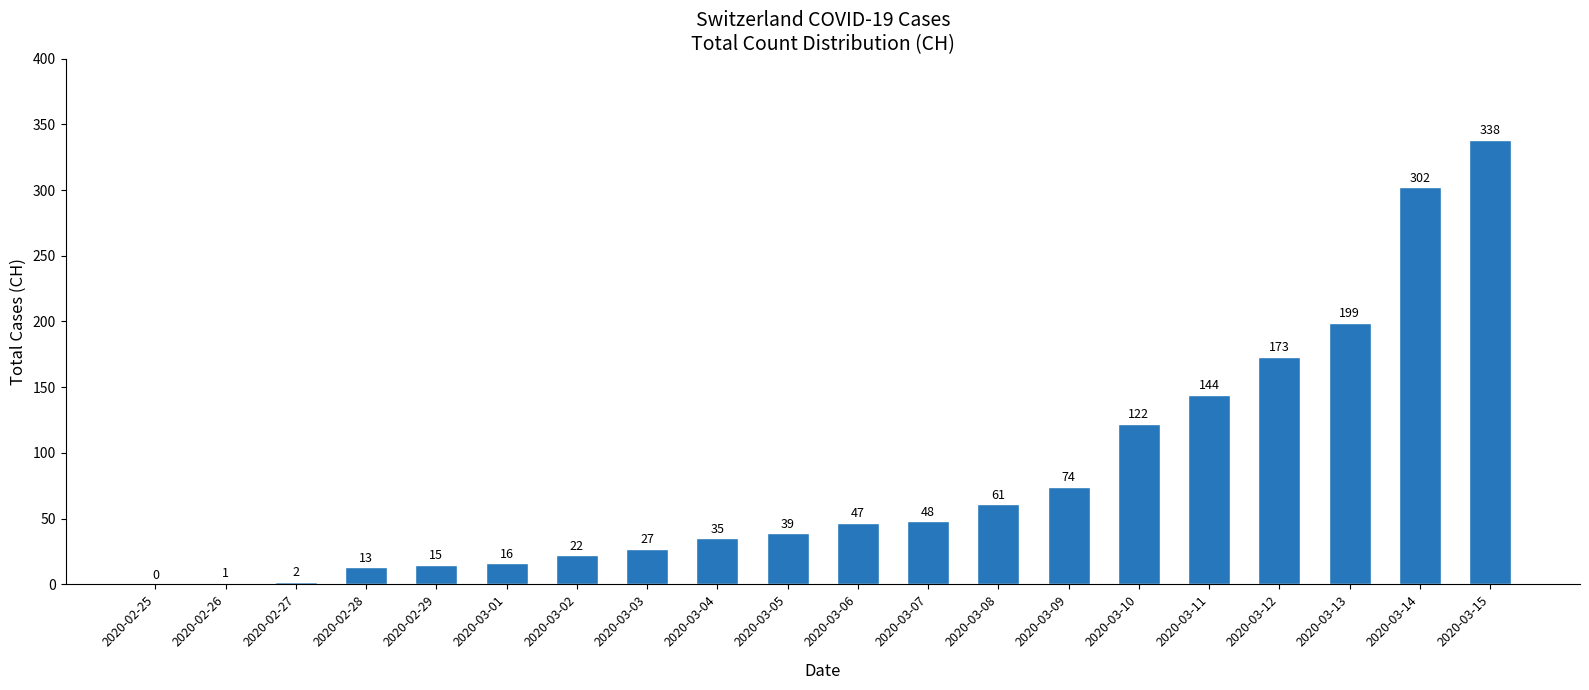

Are the bars grouped side by side (vs. stacked)?

No